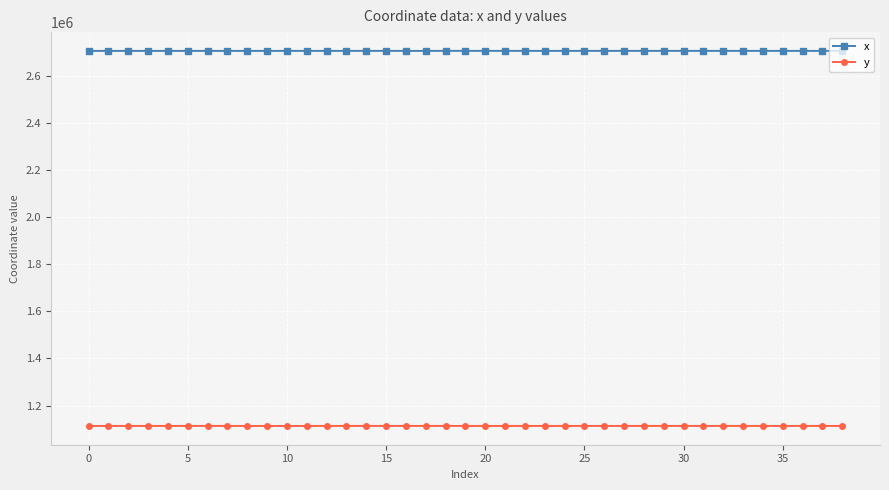

True or false: x and y intersect in this chart.

False